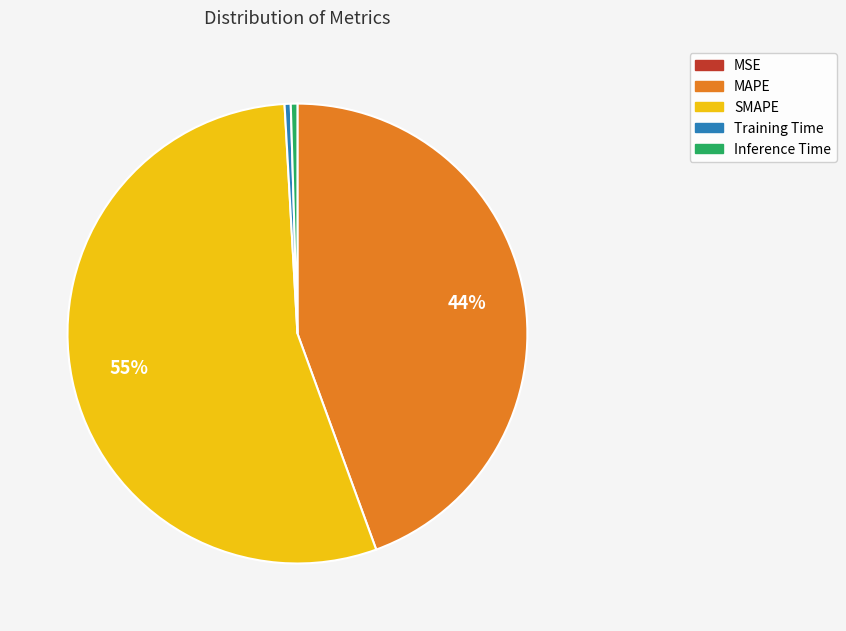

To the nearest percent, what is the average slice percentage?

20%